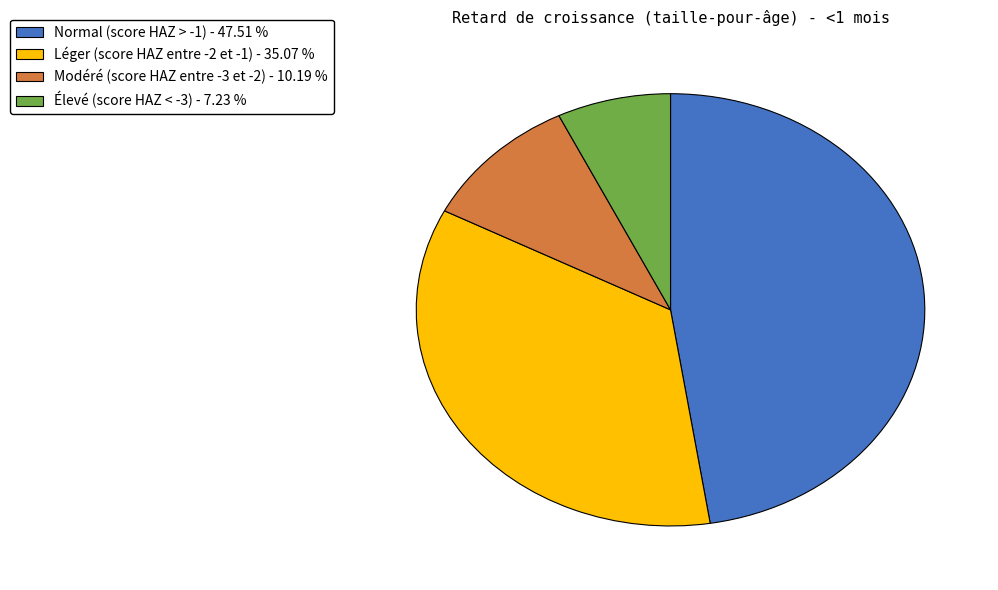

Combined, do Léger (score HAZ entre -2 et -1) and Normal (score HAZ > -1) account for over 50%?

Yes